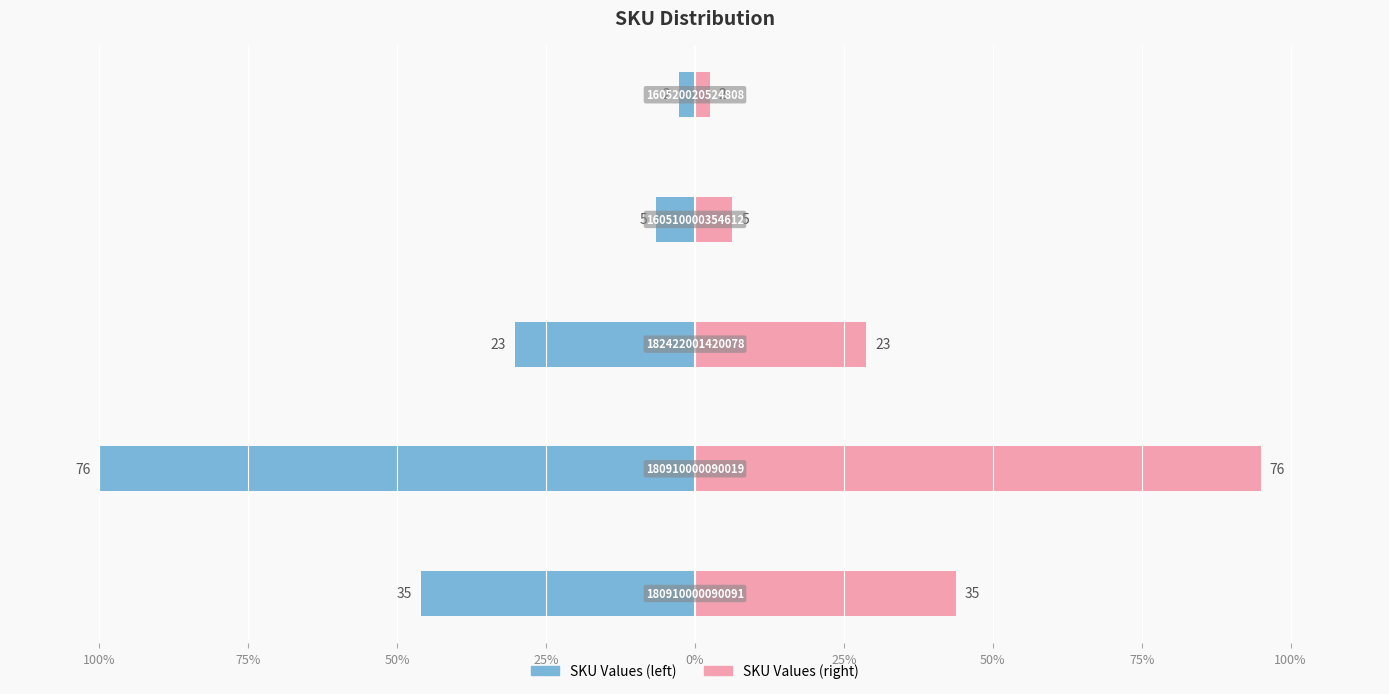

Which series has the largest range (max minus min)?

SKU Values (left)